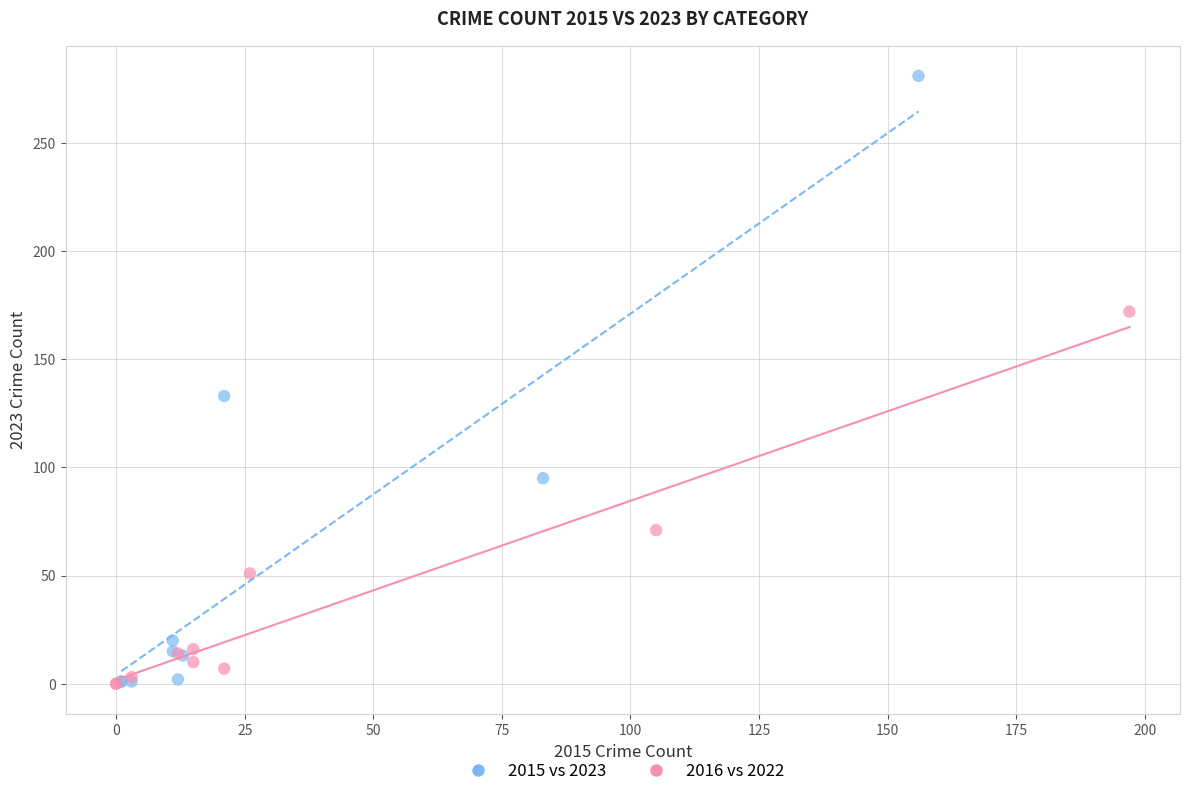

Which series reaches the maximum Y coordinate?

2015 vs 2023